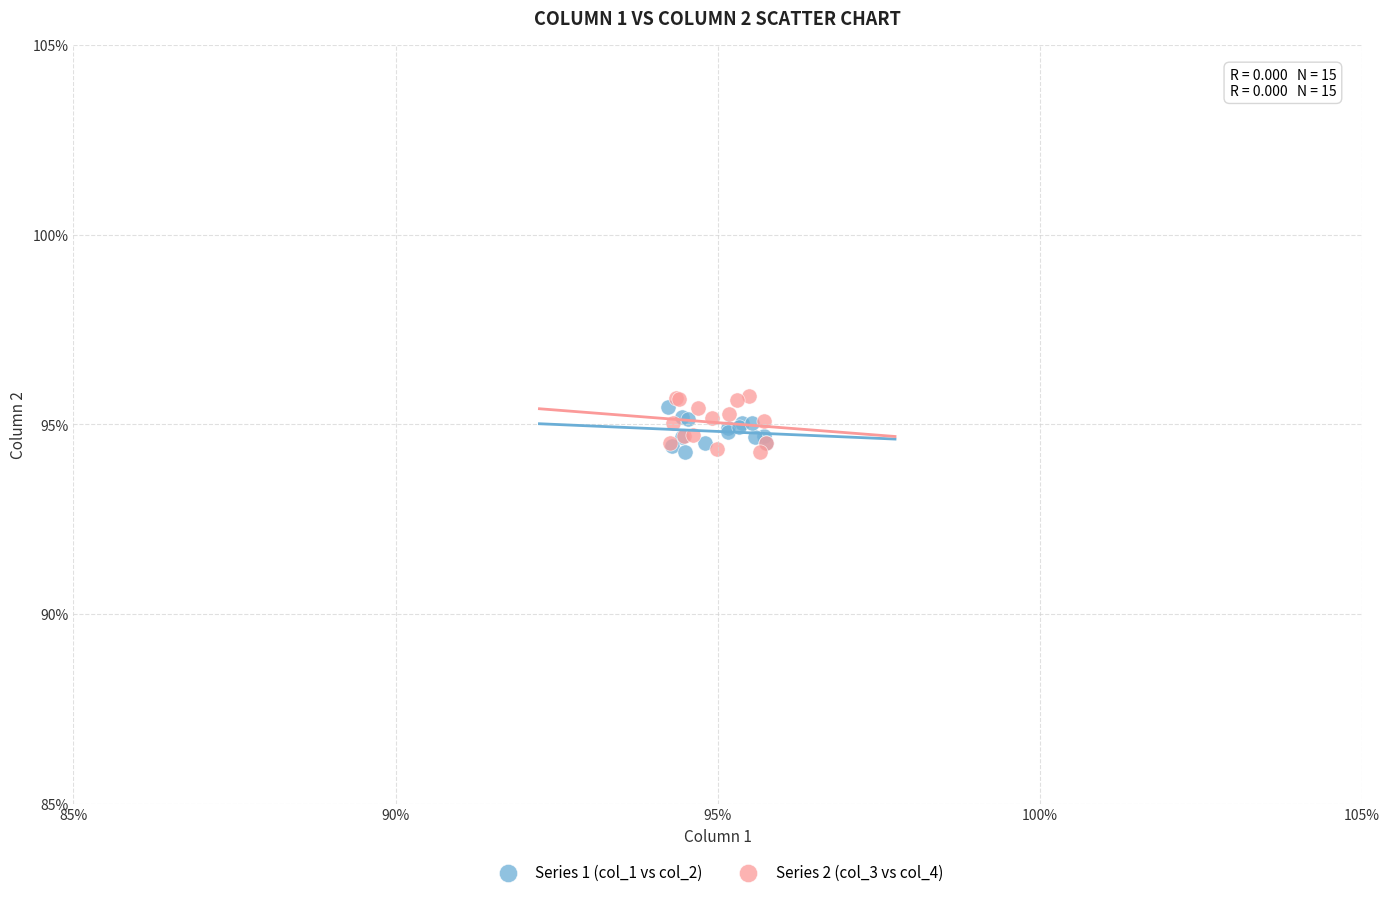

Which series reaches the maximum Y coordinate?

Series 2 (col_3 vs col_4)